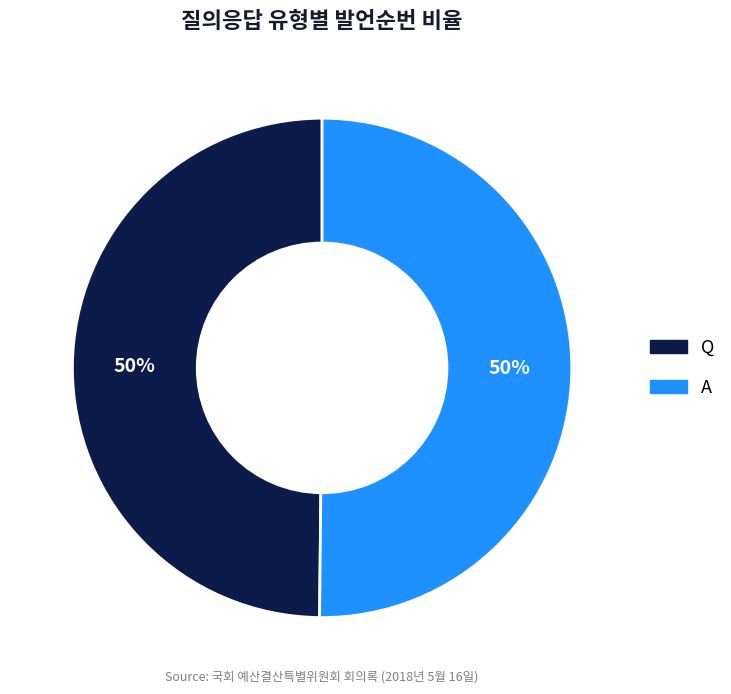

True or false: Q accounts for 57% of the total.

False